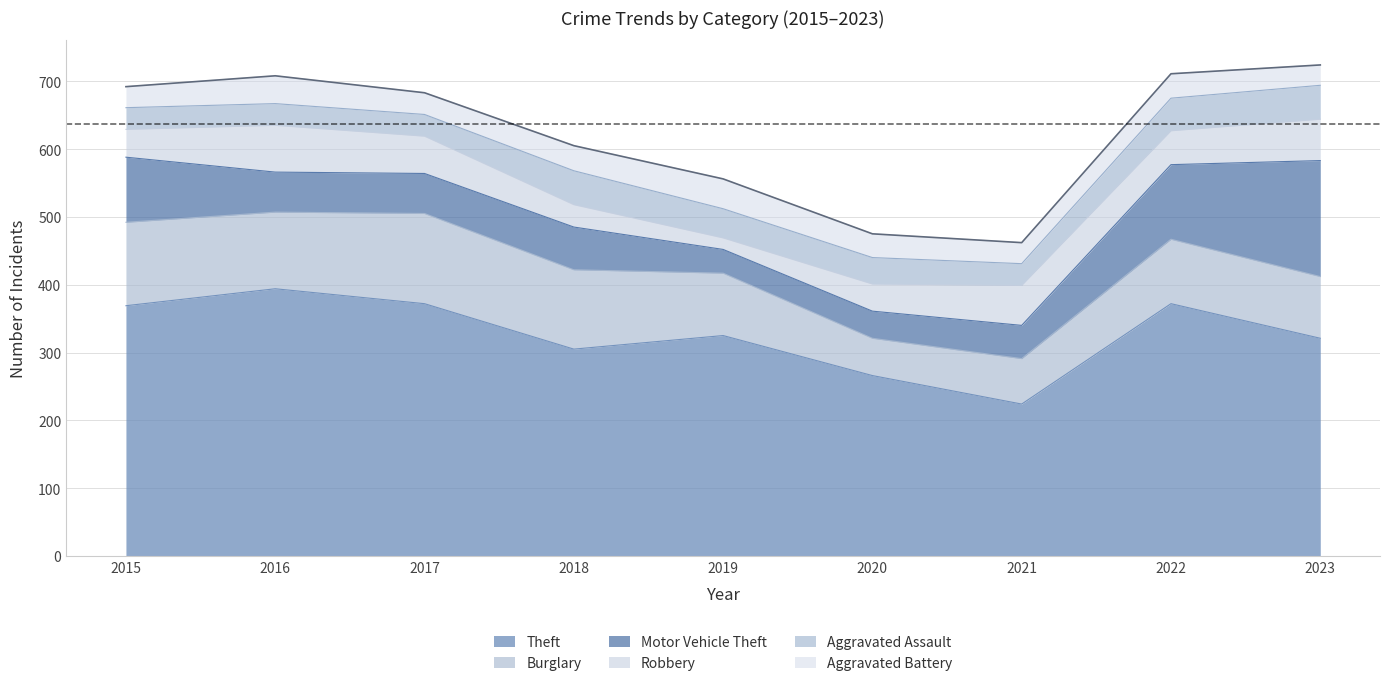

Reading left to right, extract all data points from this chart.

Theft: 2015=369	2016=394	2017=372	2018=305	2019=325	2020=266	2021=224	2022=372	2023=321
Burglary: 2015=123	2016=113	2017=133	2018=117	2019=92	2020=55	2021=67	2022=95	2023=91
Motor Vehicle Theft: 2015=96	2016=59	2017=59	2018=63	2019=35	2020=40	2021=49	2022=110	2023=171
Robbery: 2015=41	2016=69	2017=55	2018=33	2019=17	2020=40	2021=59	2022=50	2023=61
Aggravated Assault: 2015=32	2016=32	2017=32	2018=50	2019=43	2020=39	2021=32	2022=48	2023=50
Aggravated Battery: 2015=31	2016=41	2017=32	2018=37	2019=44	2020=35	2021=31	2022=36	2023=30